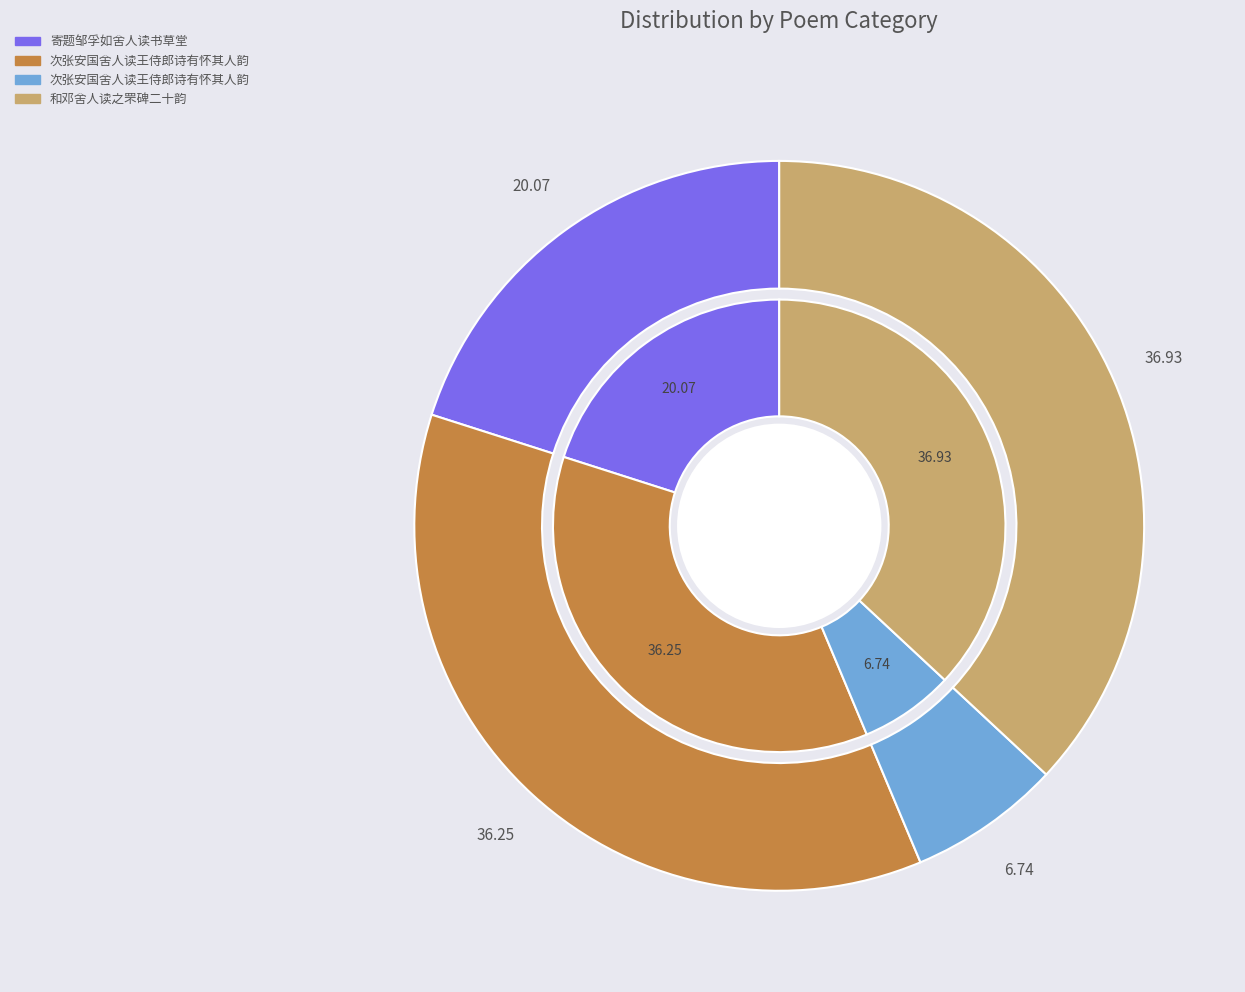

Combined, what portion of the pie is 和邓舍人读之罘碑二十韵 and 次张安国舍人读王侍郎诗有怀其人韵?

43.7%